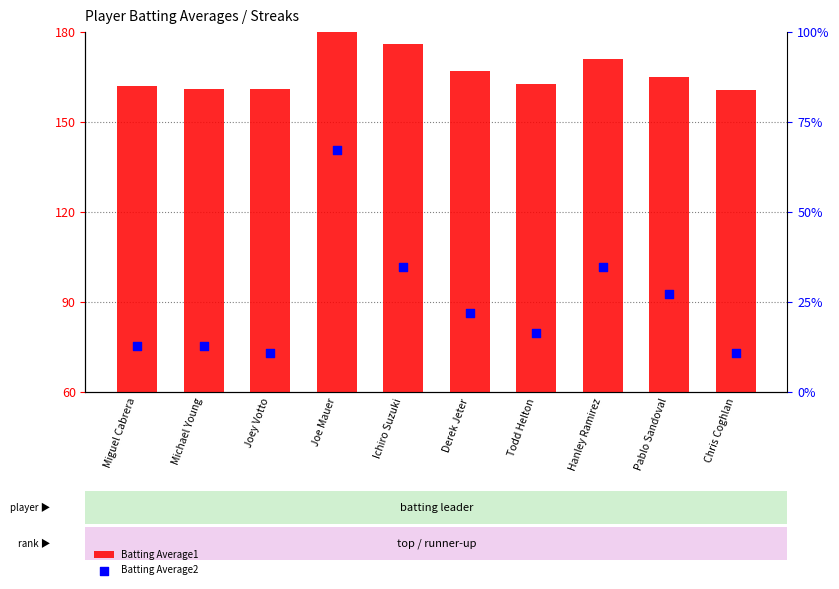

What are all the series names shown in the legend?

Batting Average1, Batting Average2